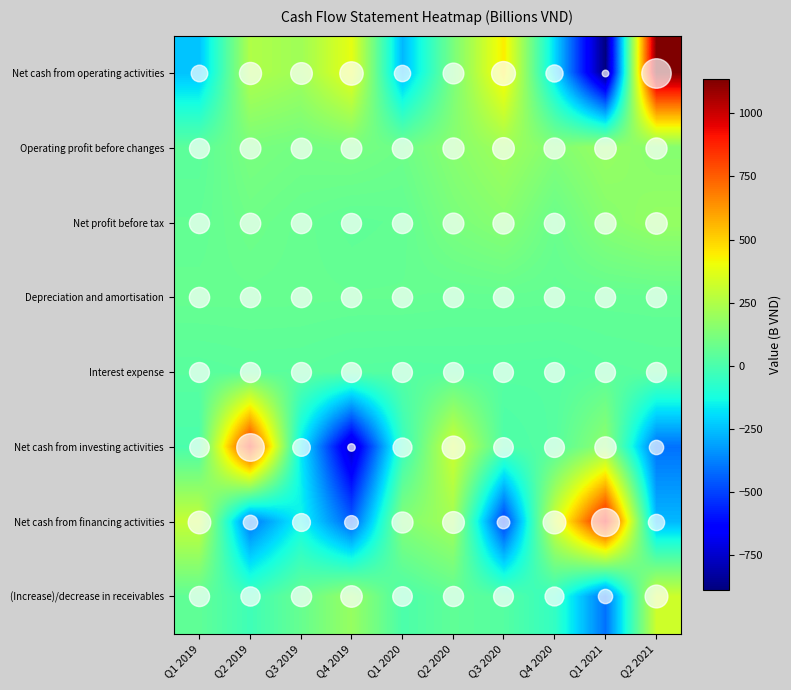

At how many categories does at least one series exceed 1084?

1